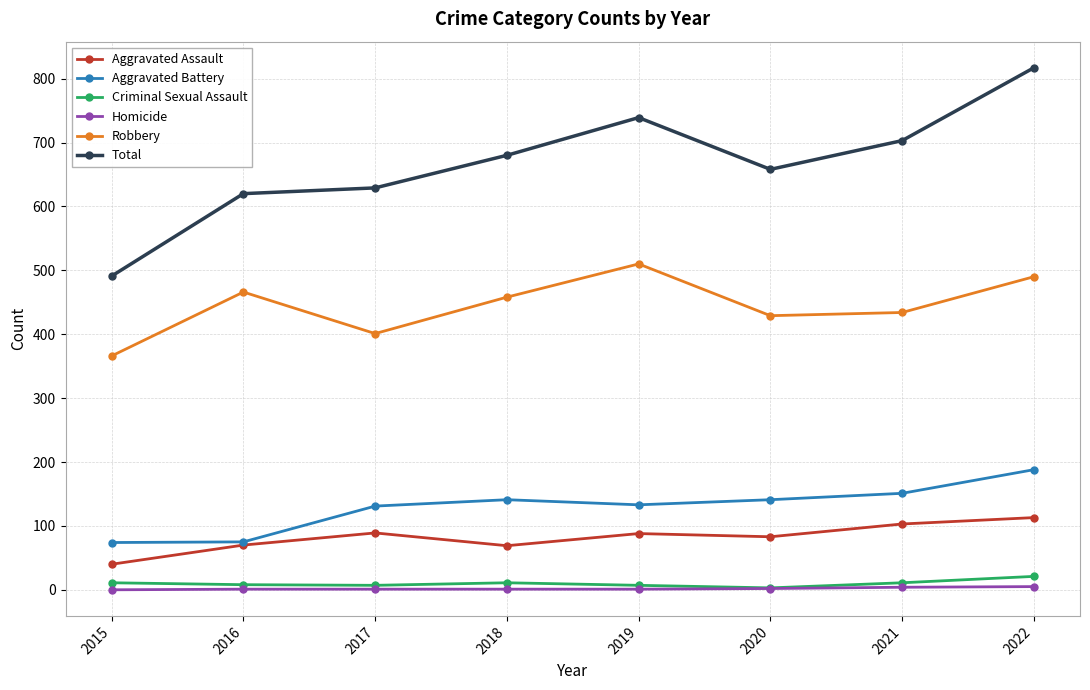

What are all the series names shown in the legend?

Aggravated Assault, Aggravated Battery, Criminal Sexual Assault, Homicide, Robbery, Total